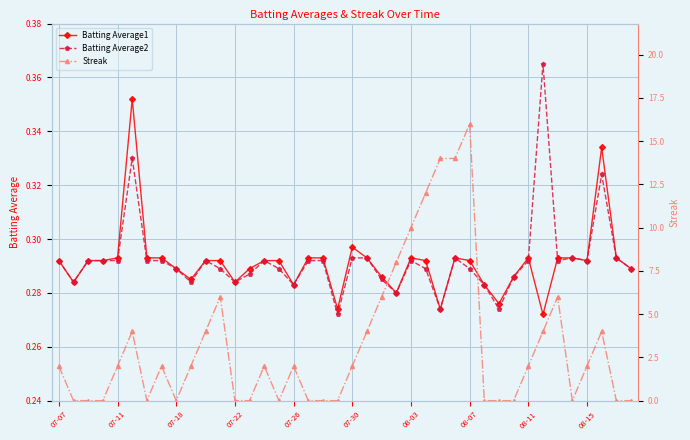

What is the greatest value displayed?

16.0